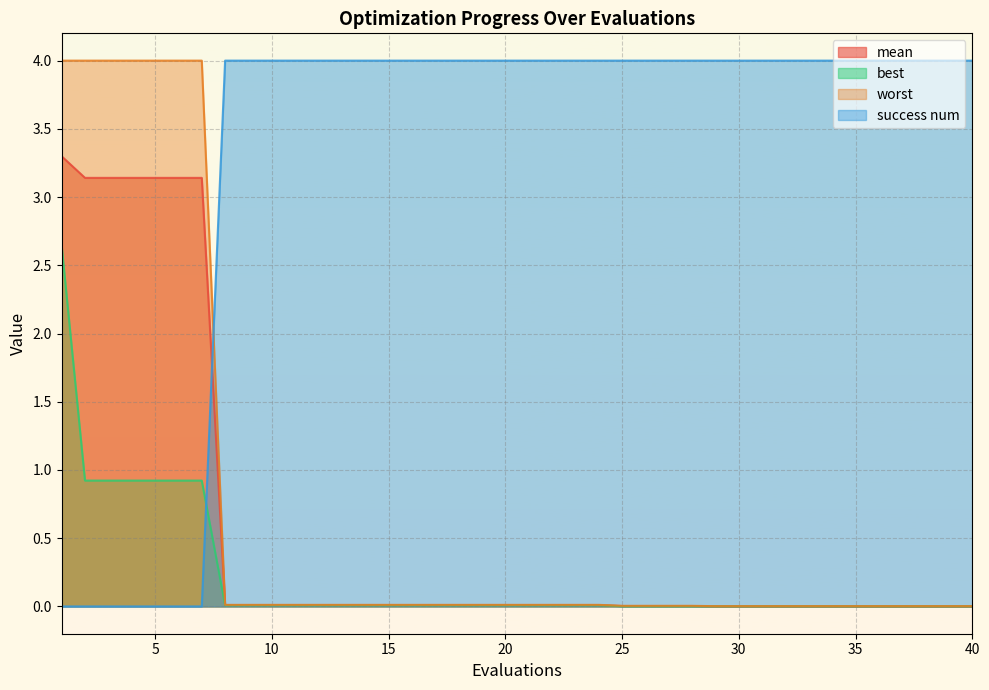

What is the value of the success num point at the 39th from the left?

4.0